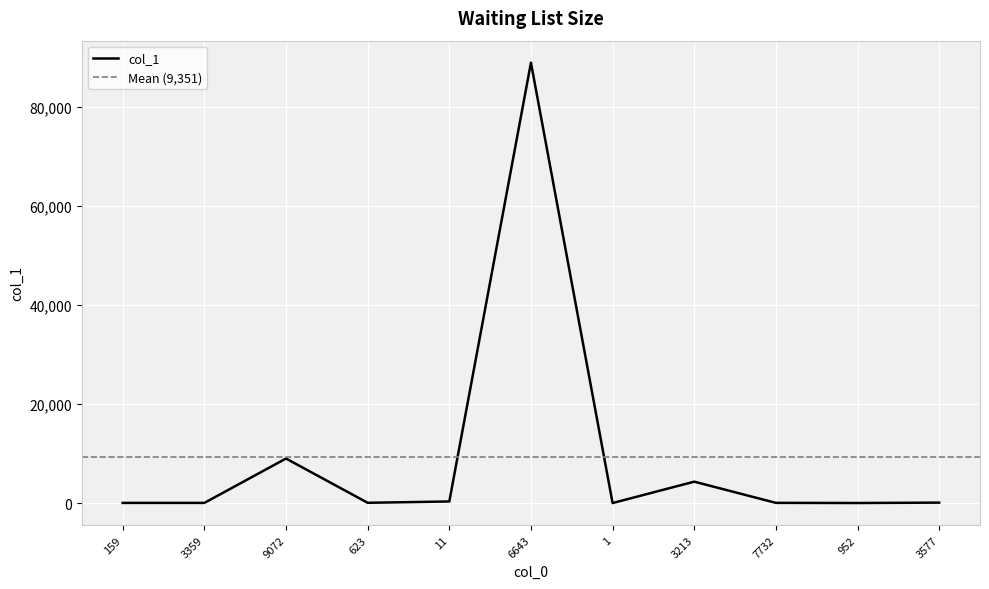

What position from the right is 159?

11